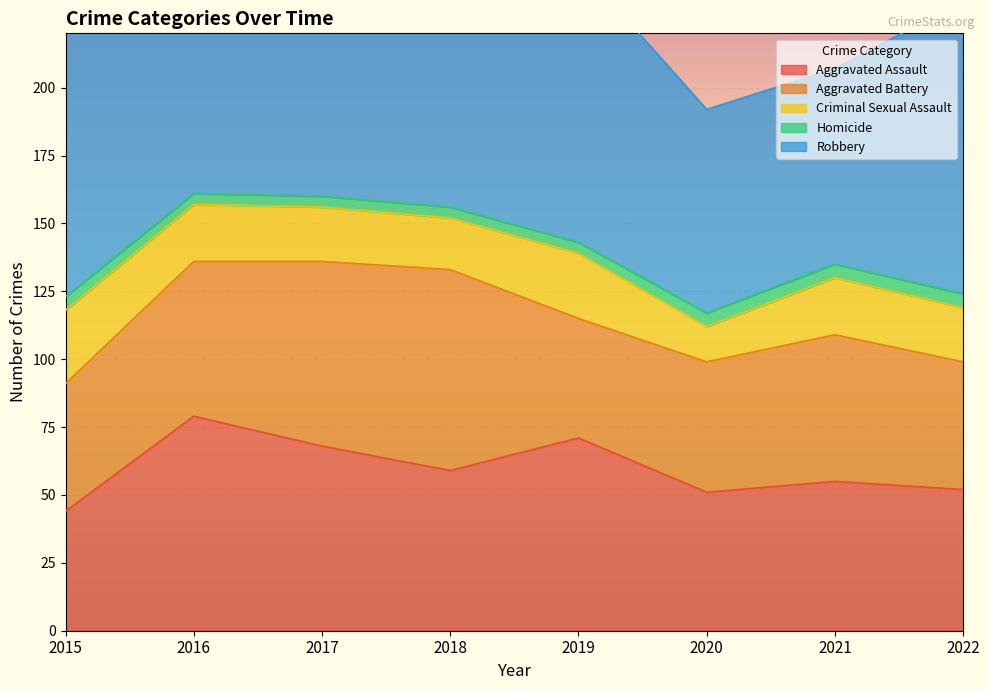

Rank the series by their maximum value, from lowest to highest.

Homicide, Criminal Sexual Assault, Aggravated Battery, Aggravated Assault, Robbery